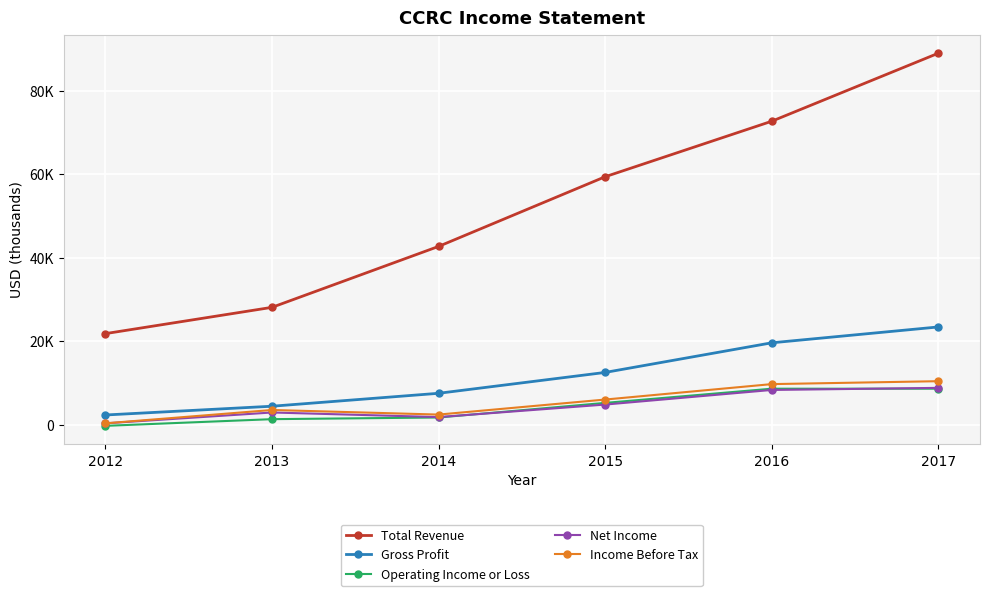

Reading left to right, extract all data points from this chart.

Total Revenue: 2012=21800	2013=28100	2014=42700	2015=59400	2016=72700	2017=89000
Gross Profit: 2012=2300	2013=4400	2014=7500	2015=12500	2016=19600	2017=23400
Operating Income or Loss: 2012=-300	2013=1300	2014=1700	2015=5200	2016=8600	2017=8600
Net Income: 2012=300	2013=2900	2014=1800	2015=4800	2016=8300	2017=8800
Income Before Tax: 2012=300	2013=3500	2014=2400	2015=6000	2016=9700	2017=10400